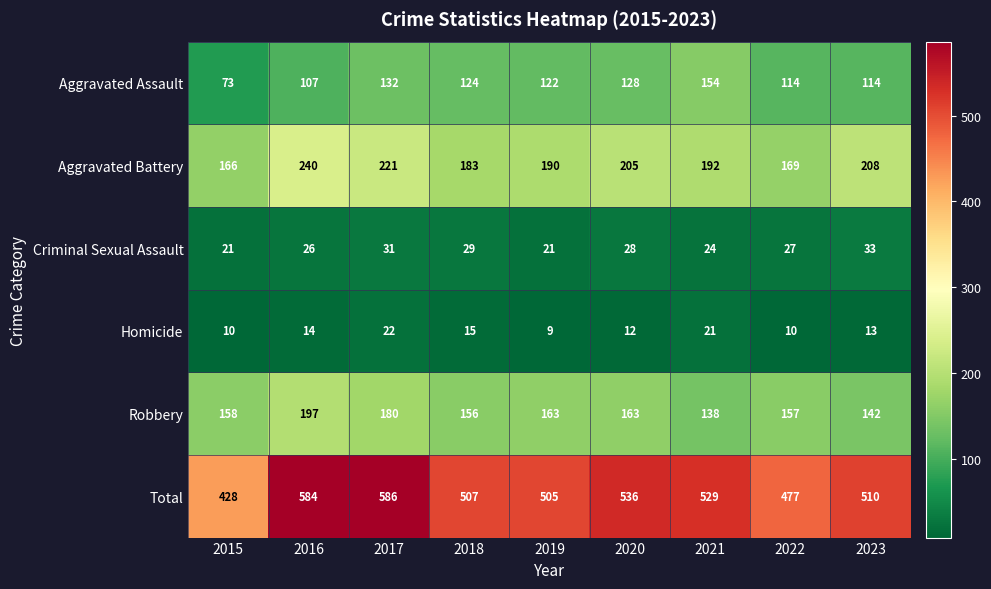

At which category is the sum across all series the highest?

2017